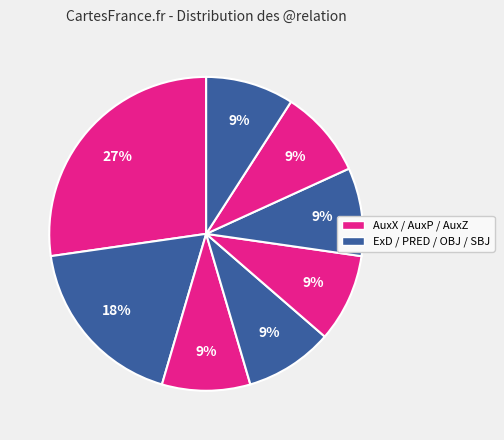

How many slices are in this pie chart?

8